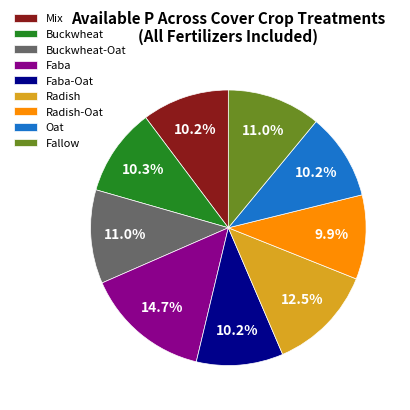

Which category has the biggest portion of the pie?

Faba